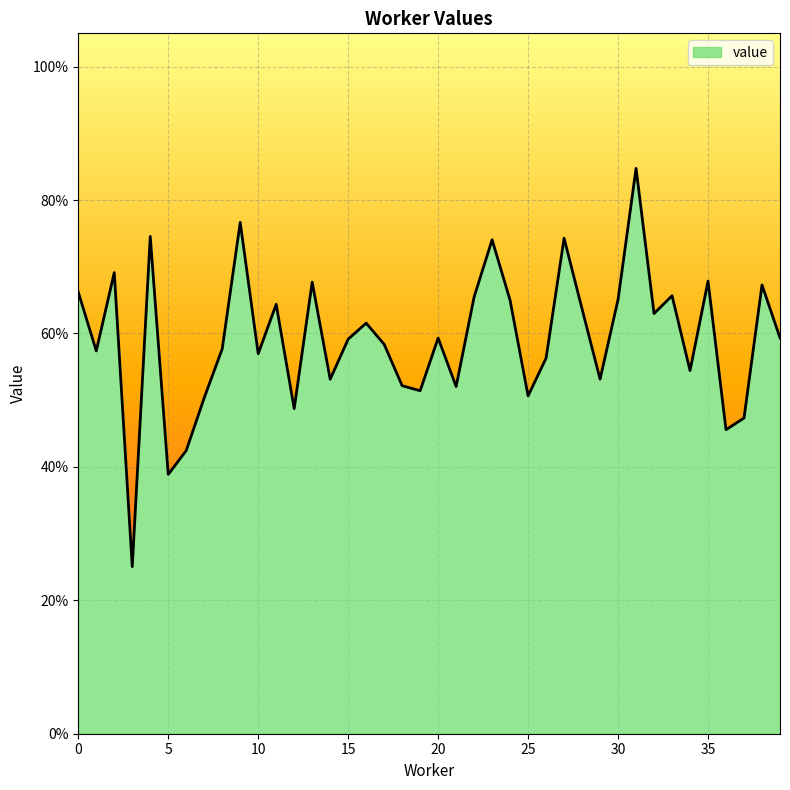

Does the chart have visible grid lines?

Yes